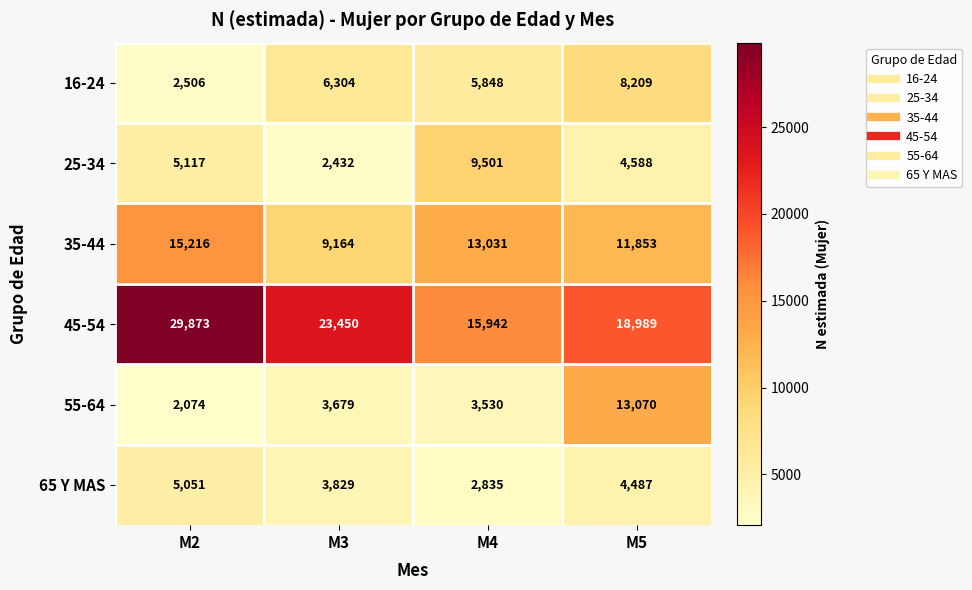

Reading left to right, transcribe all the data shown in this chart.

16-24: M2=2506	M3=6304	M4=5848	M5=8209
25-34: M2=5117	M3=2432	M4=9501	M5=4588
35-44: M2=15216	M3=9164	M4=13031	M5=11853
45-54: M2=29873	M3=23450	M4=15942	M5=18989
55-64: M2=2074	M3=3679	M4=3530	M5=13070
65 Y MAS: M2=5051	M3=3829	M4=2835	M5=4487